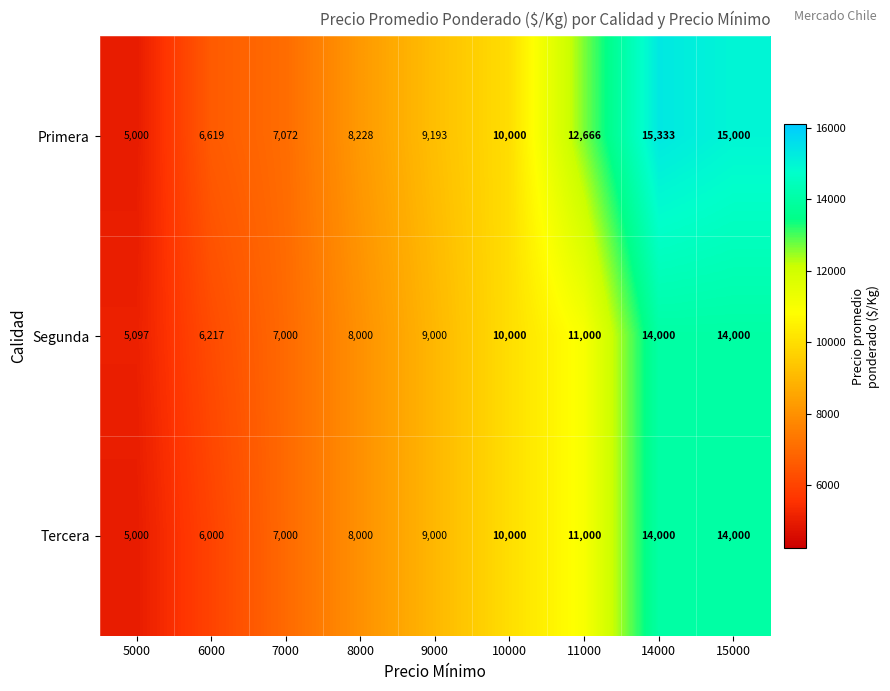

At which label is Primera closest to 10166?

10000